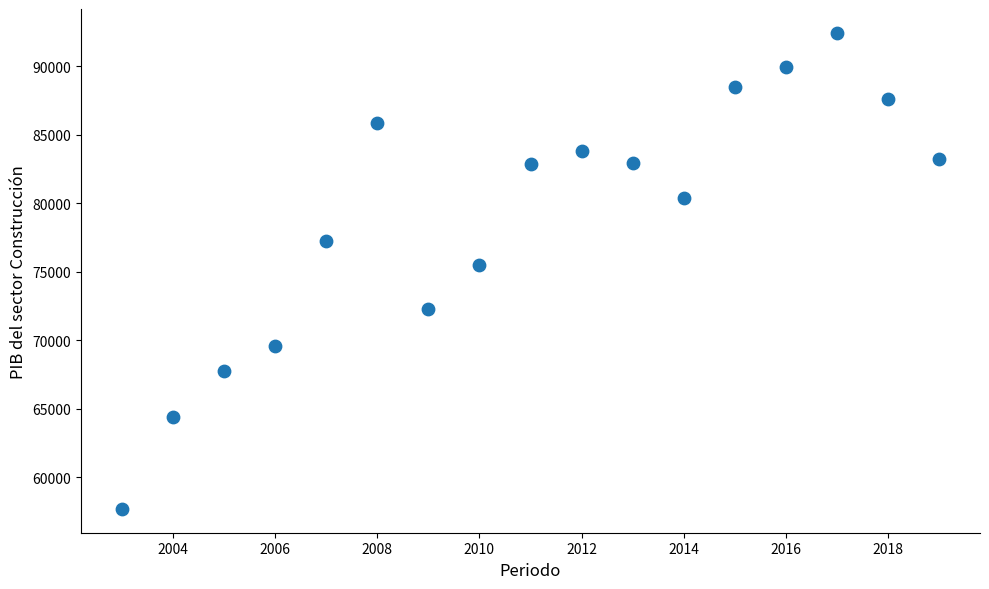

What Y value in the scatter plot is closest to 75062?

75457.3